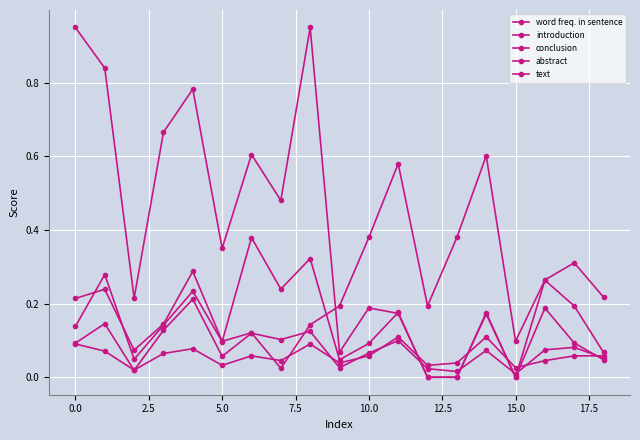

How many lines are shown in the chart?

5